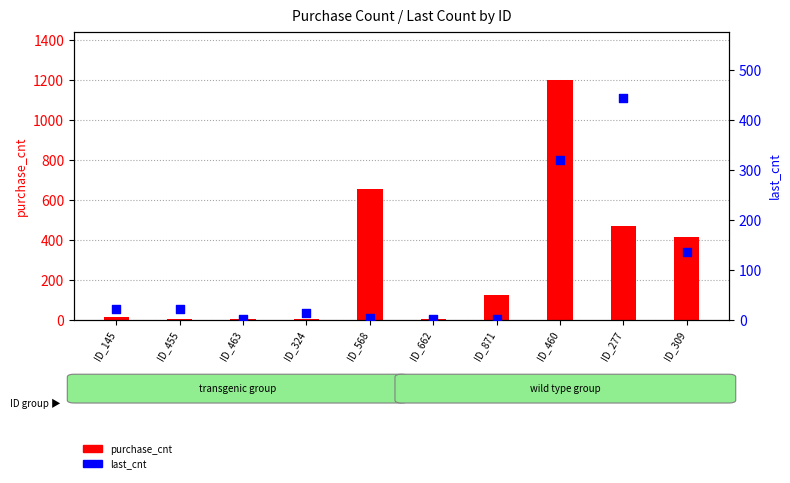

At which category is the sum across all series the highest?

ID_460